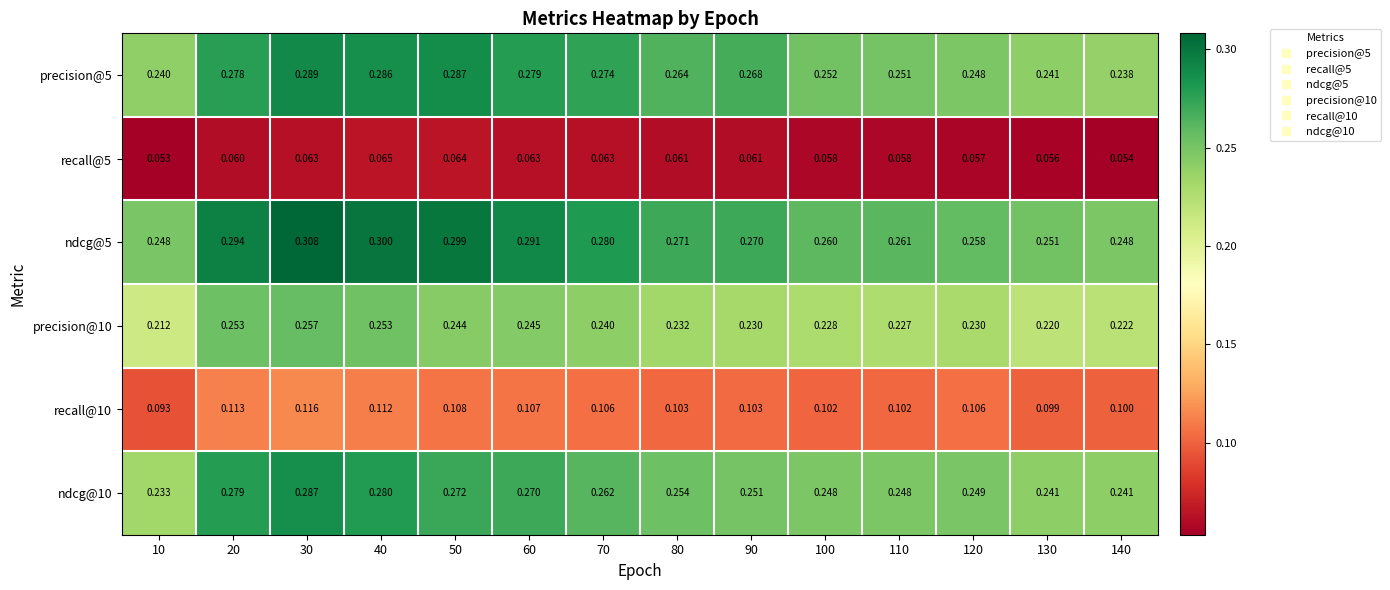

What is the maximum value shown in the chart?

0.3